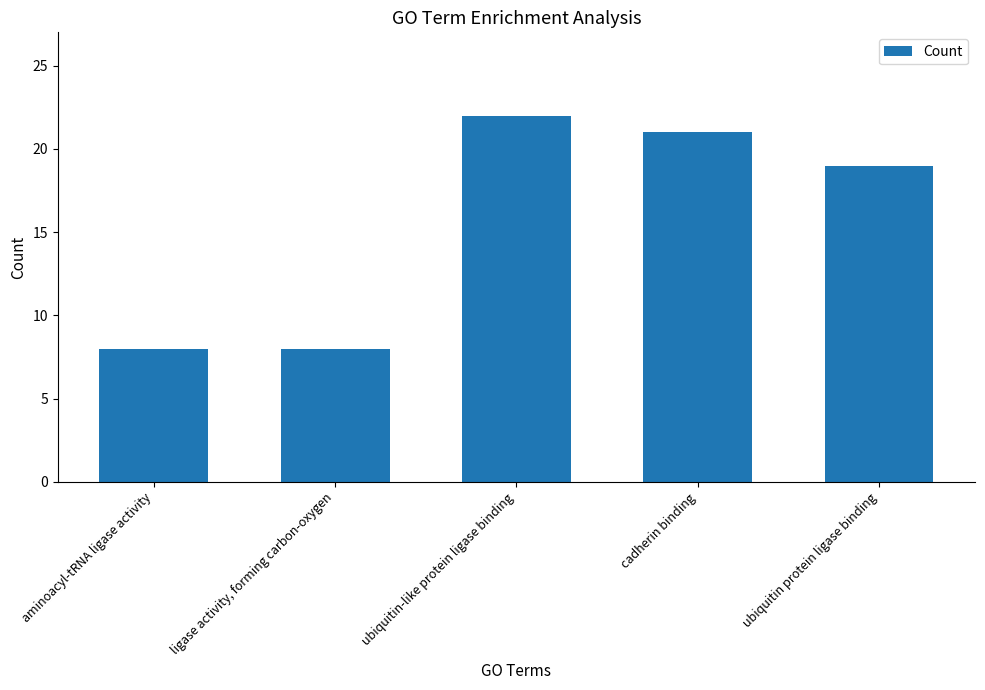

What is the sum of the values at cadherin binding and ligase activity, forming carbon-oxygen?

29